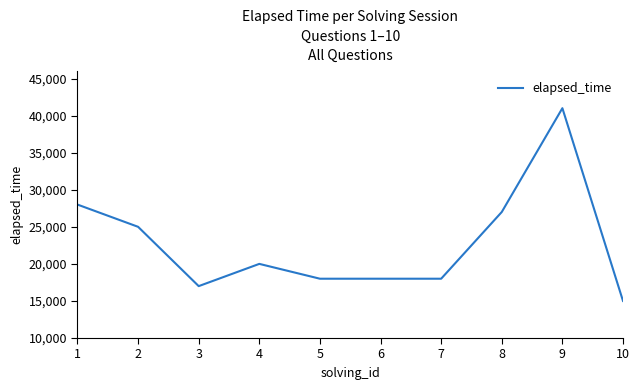

Between 9 and 2, which is larger?

9